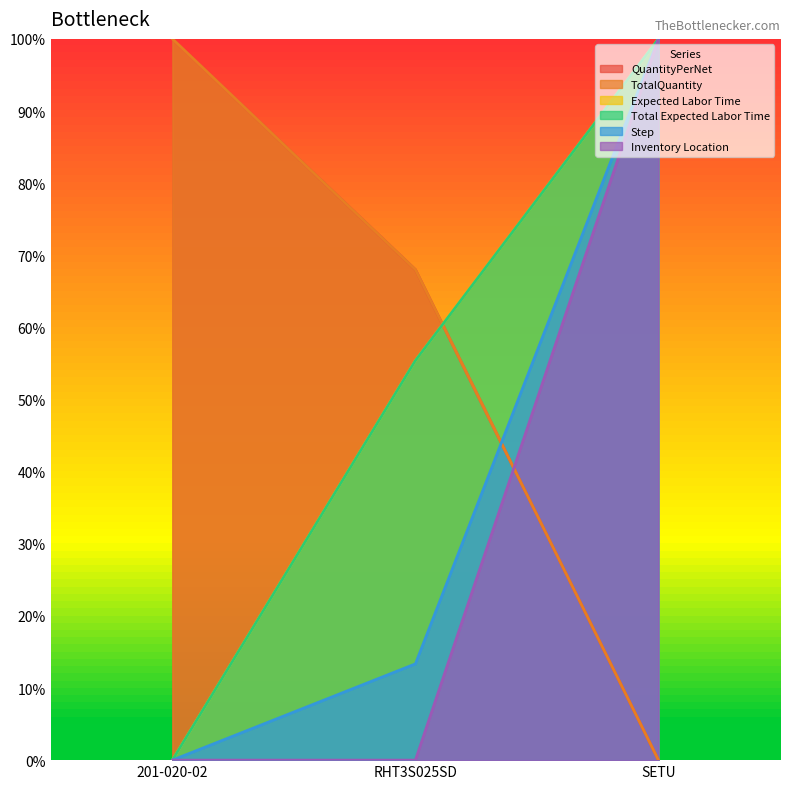

Is the value of Expected Labor Time at RHT3S025SD greater than the value of TotalQuantity at SETU?

Yes